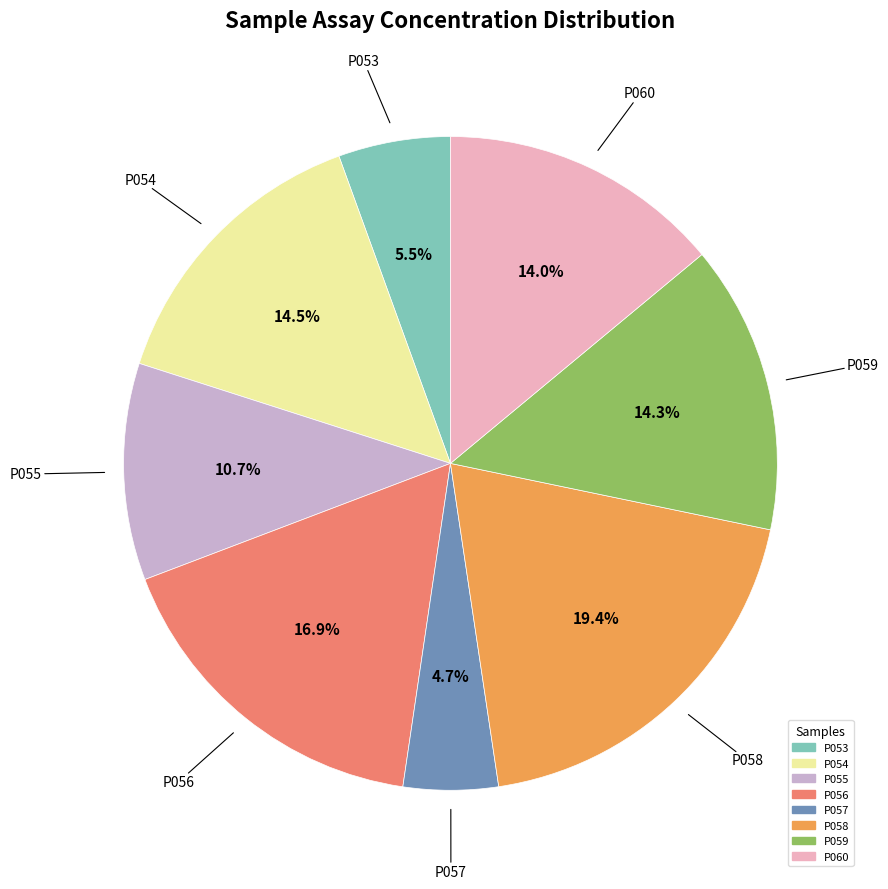

Approximately how many times larger is the value at P060 compared to P057?

3.0